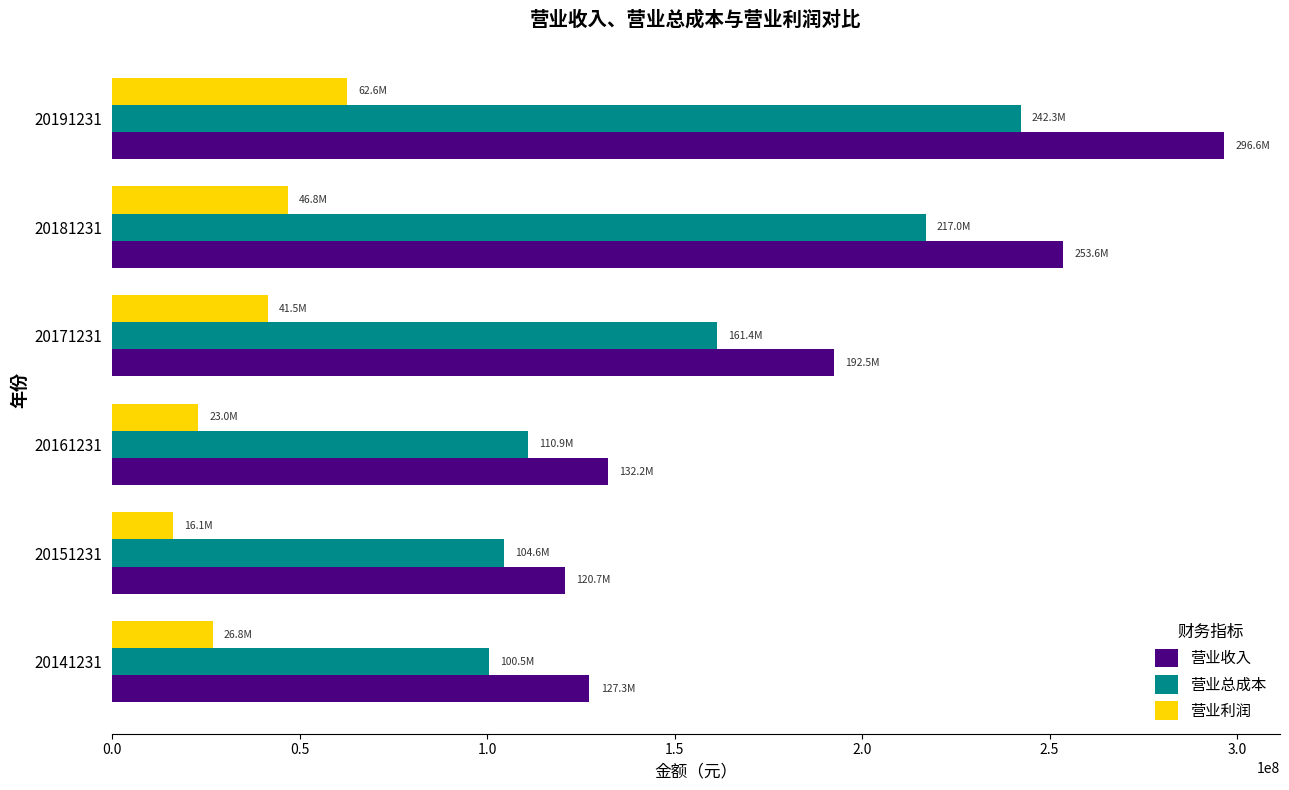

How many data points in 营业总成本 are above 161353484?

3